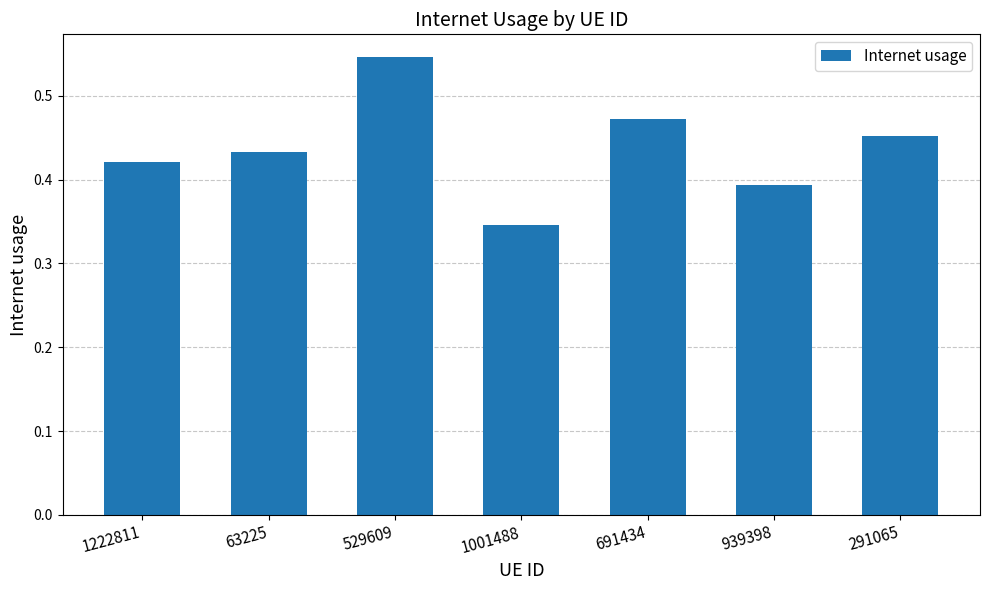

What position from the right is 939398?

2